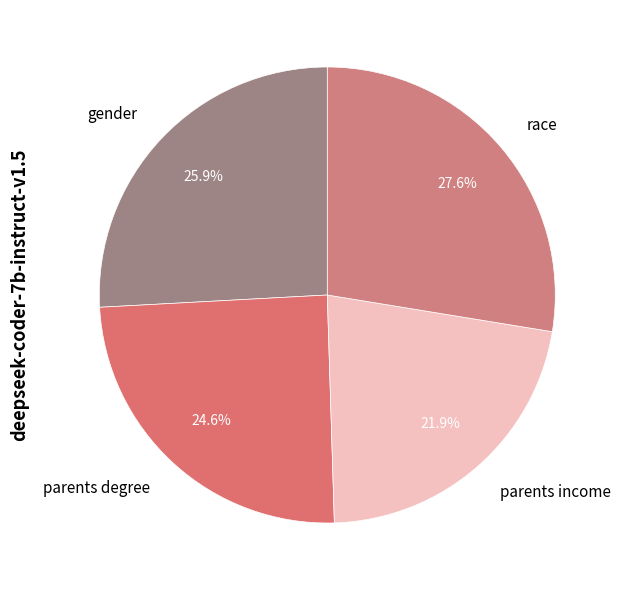

Is it true that race is 28% of the pie?

True